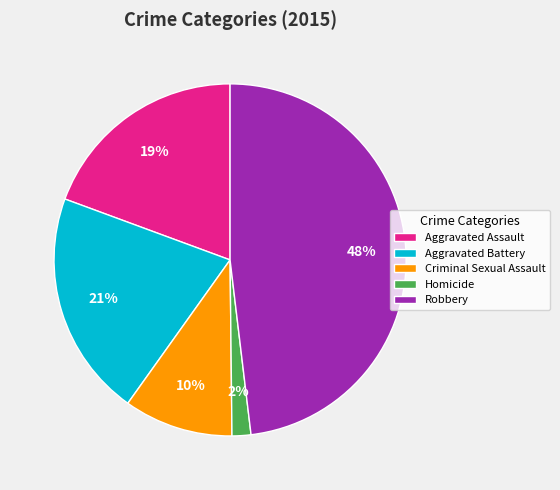

To the nearest percent, what is the combined percentage of Aggravated Assault and Homicide?

21%